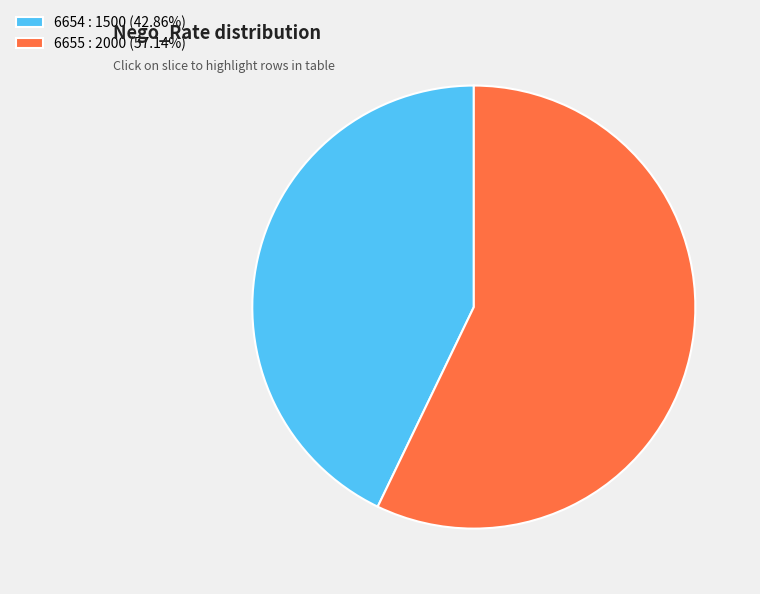

Which category has the biggest portion of the pie?

6655